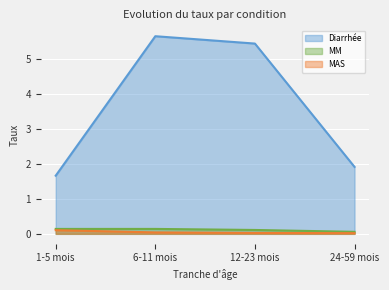

How many lines are shown in the chart?

3